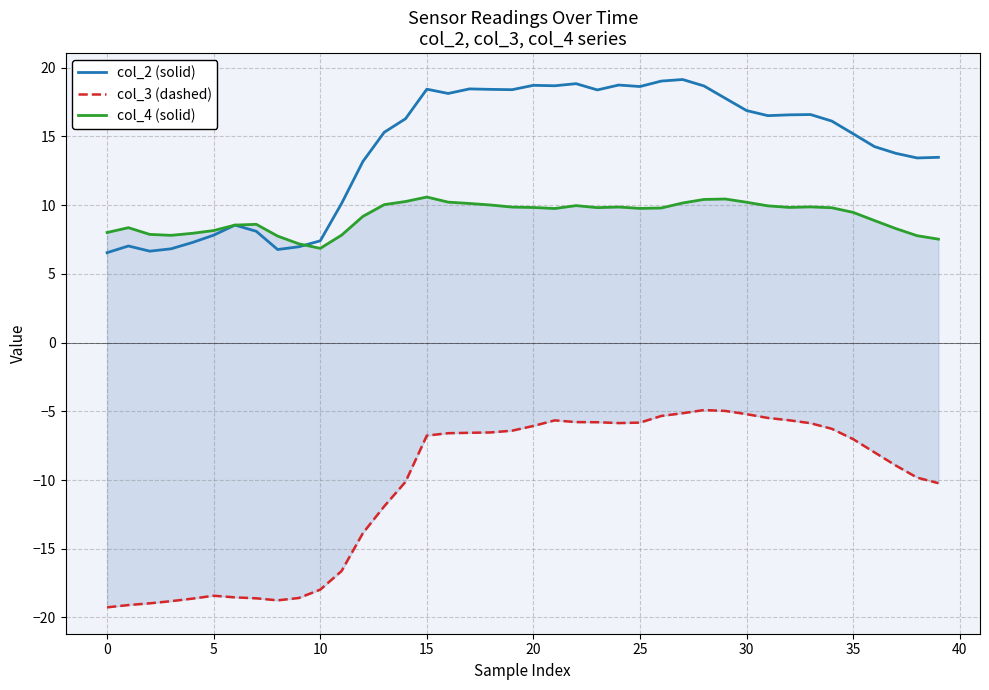

Does the chart display data point markers on the line(s)?

No